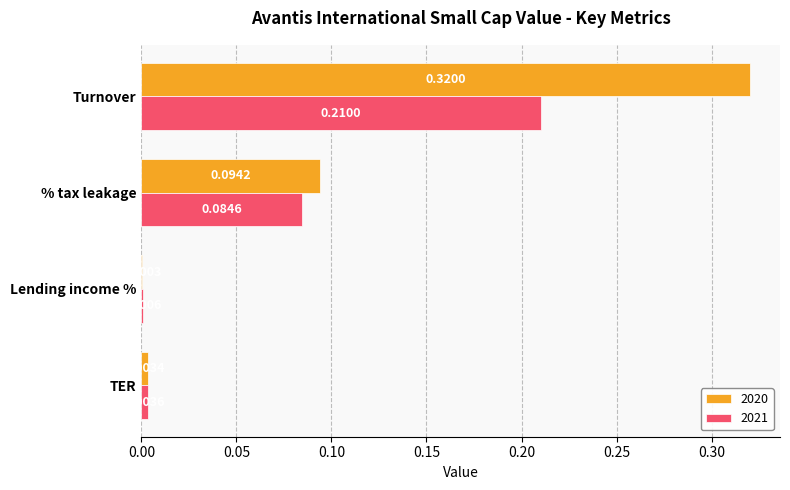

Is the value of 2020 at Lending income % greater than the value of 2021 at TER?

No